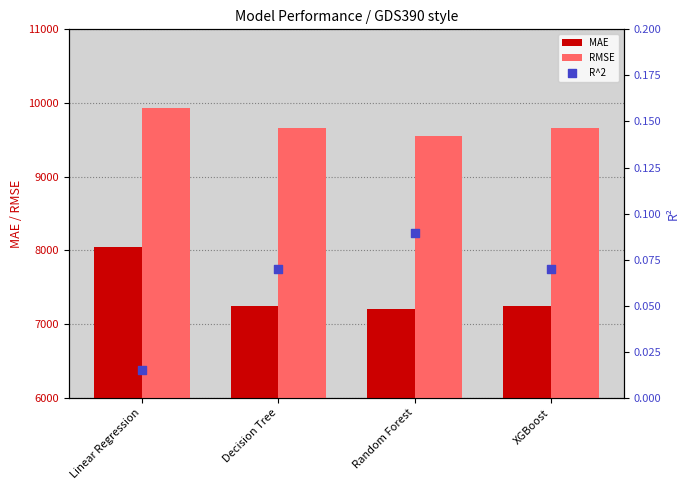

What is the total value across all series at XGBoost?

16895.6